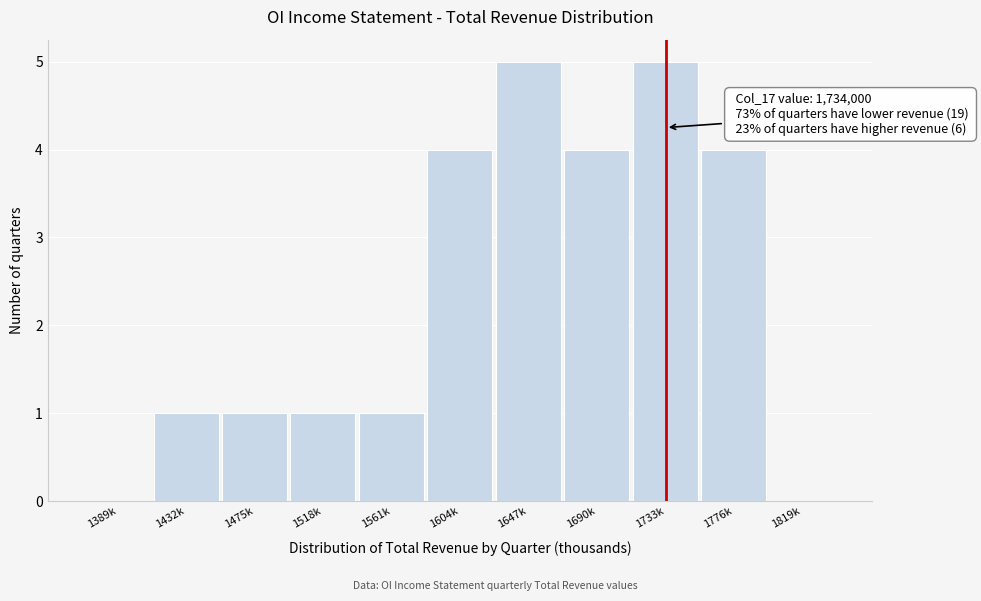

Reading right to left, what are all the values shown in this chart?

1819k=0	1776k=4	1733k=5	1690k=4	1647k=5	1604k=4	1561k=1	1518k=1	1475k=1	1432k=1	1389k=0